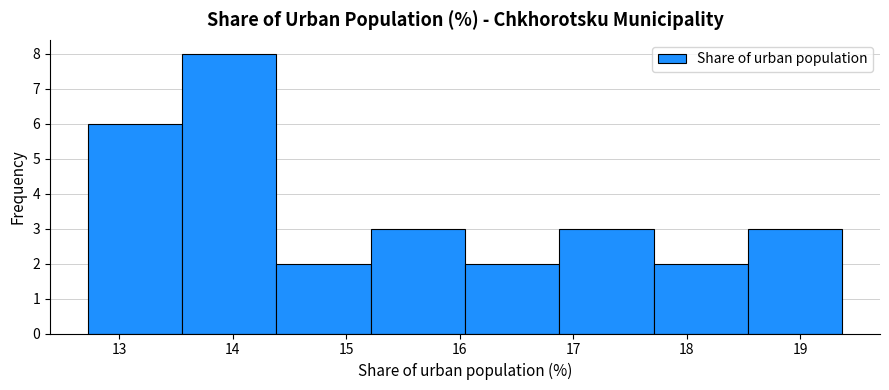

Which range on the x-axis has the tallest bar?

13.6 to 14.4